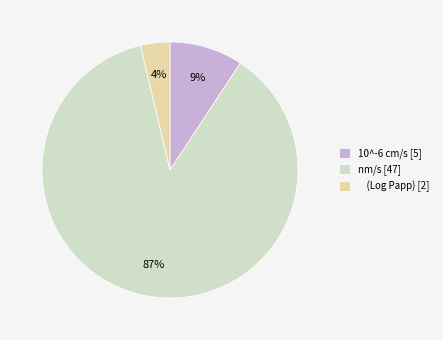

Is there any slice that represents more than half of the pie?

Yes